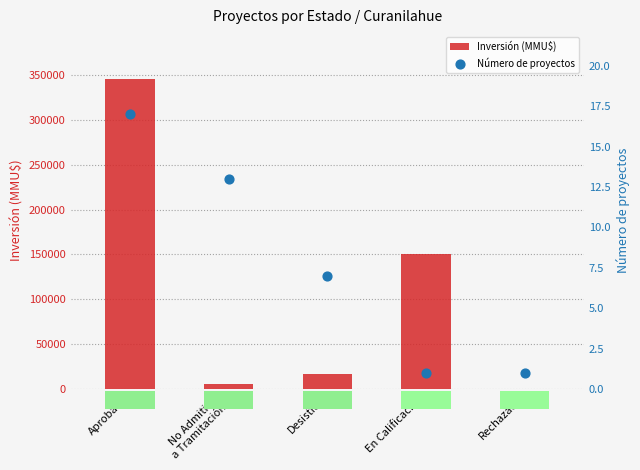

What are all the series names shown in the legend?

Inversión (MMU$), Número de proyectos